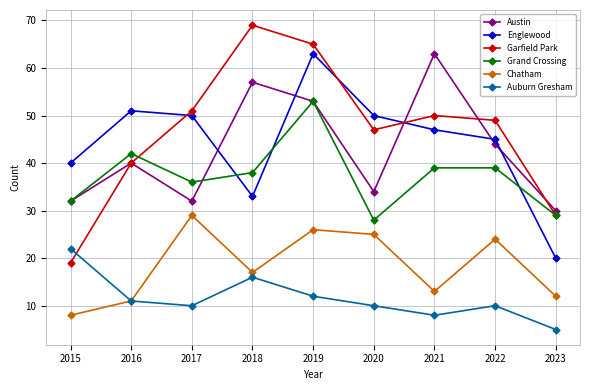

How many values in the Austin series are below 40?

4